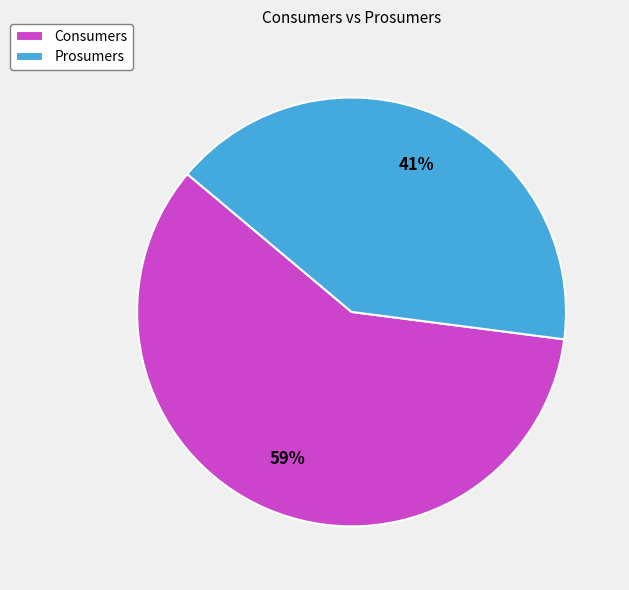

To the nearest percent, what percentage of the pie is Prosumers?

41%